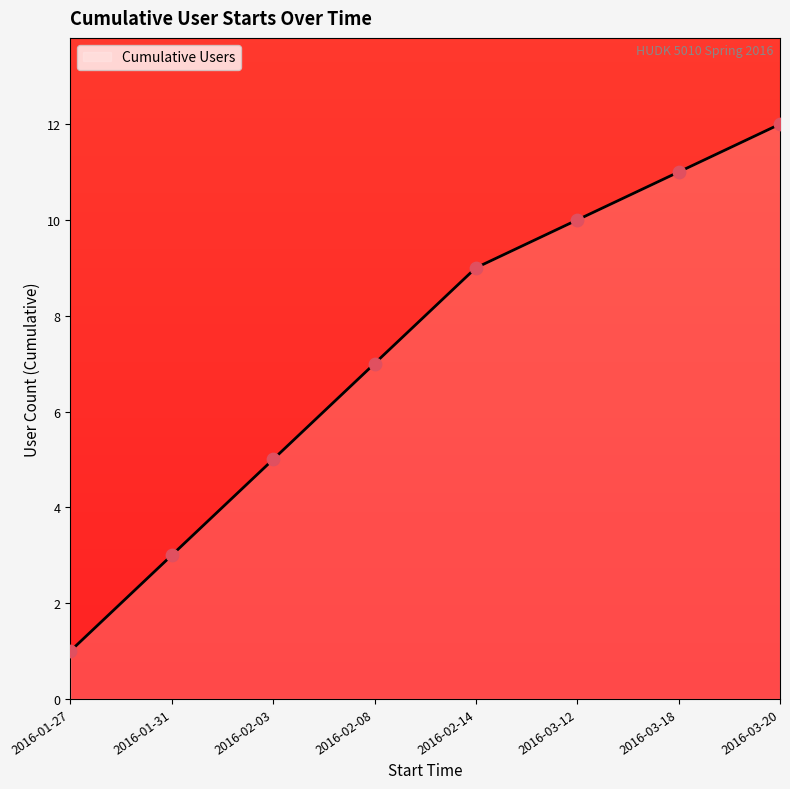

Approximately how many times larger is the value at 2016-03-12 compared to 2016-01-27?

10.0